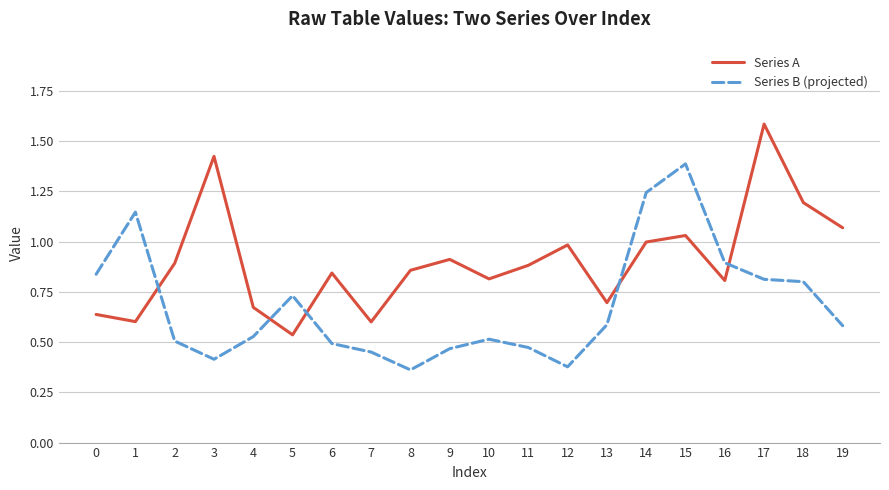

Where is the first local minimum for Series A?

1